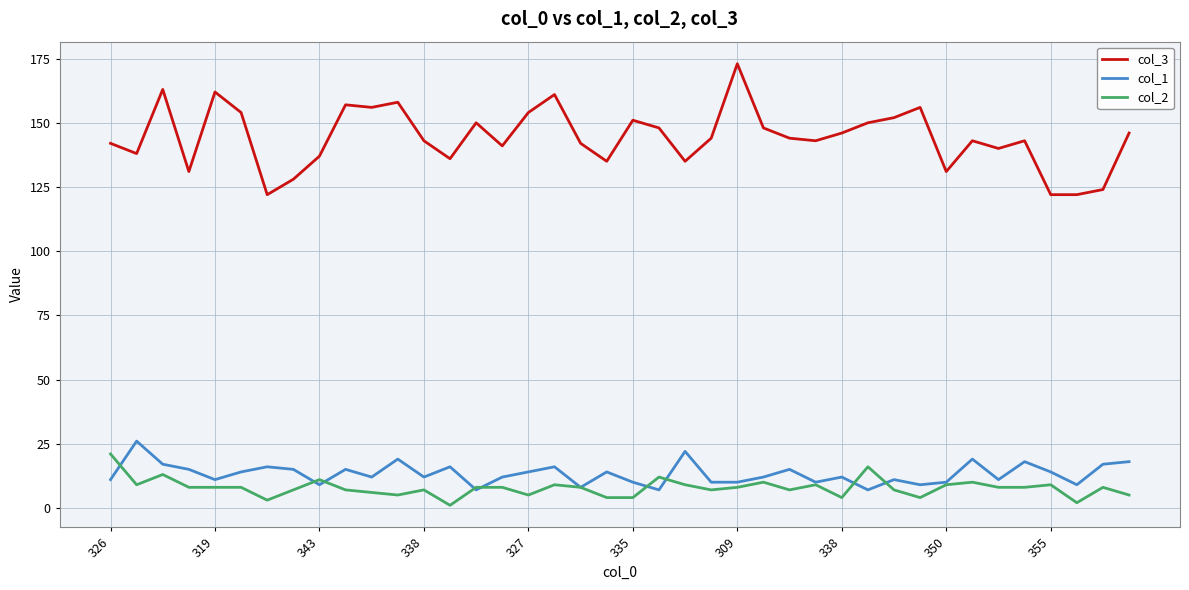

Which series has the largest total across all categories?

col_3